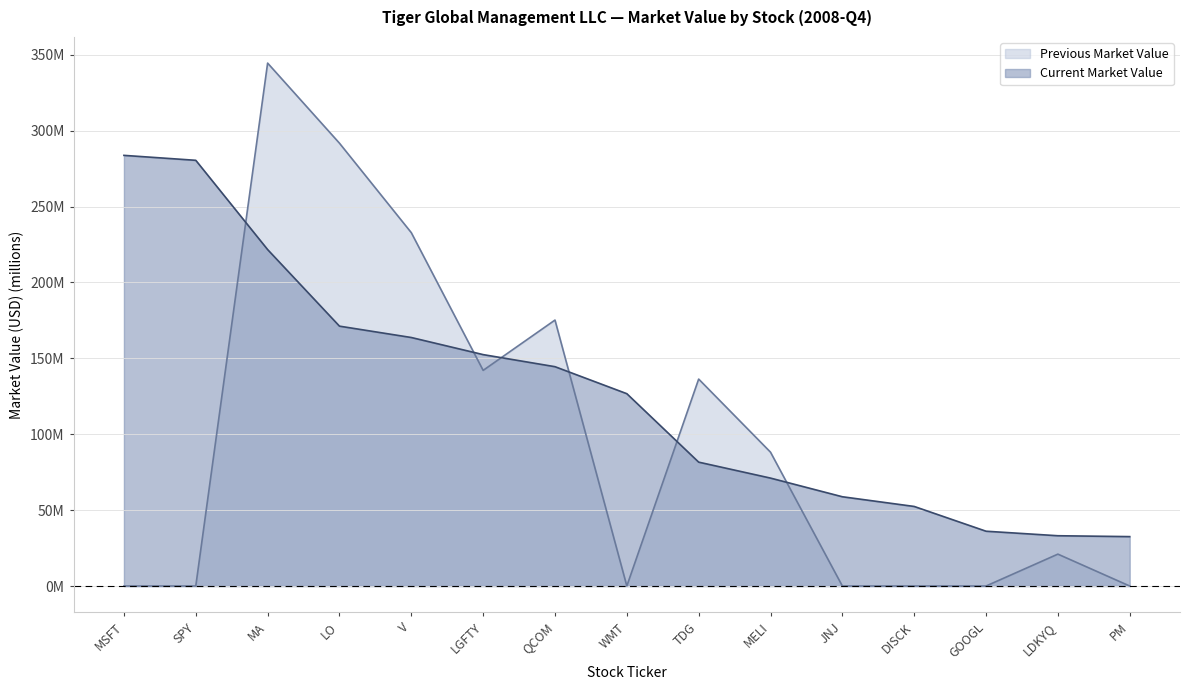

Rank the categories by Current Market Value value from lowest to highest.

PM, LDKYQ, GOOGL, DISCK, JNJ, MELI, TDG, WMT, QCOM, LGFTY, V, LO, MA, SPY, MSFT